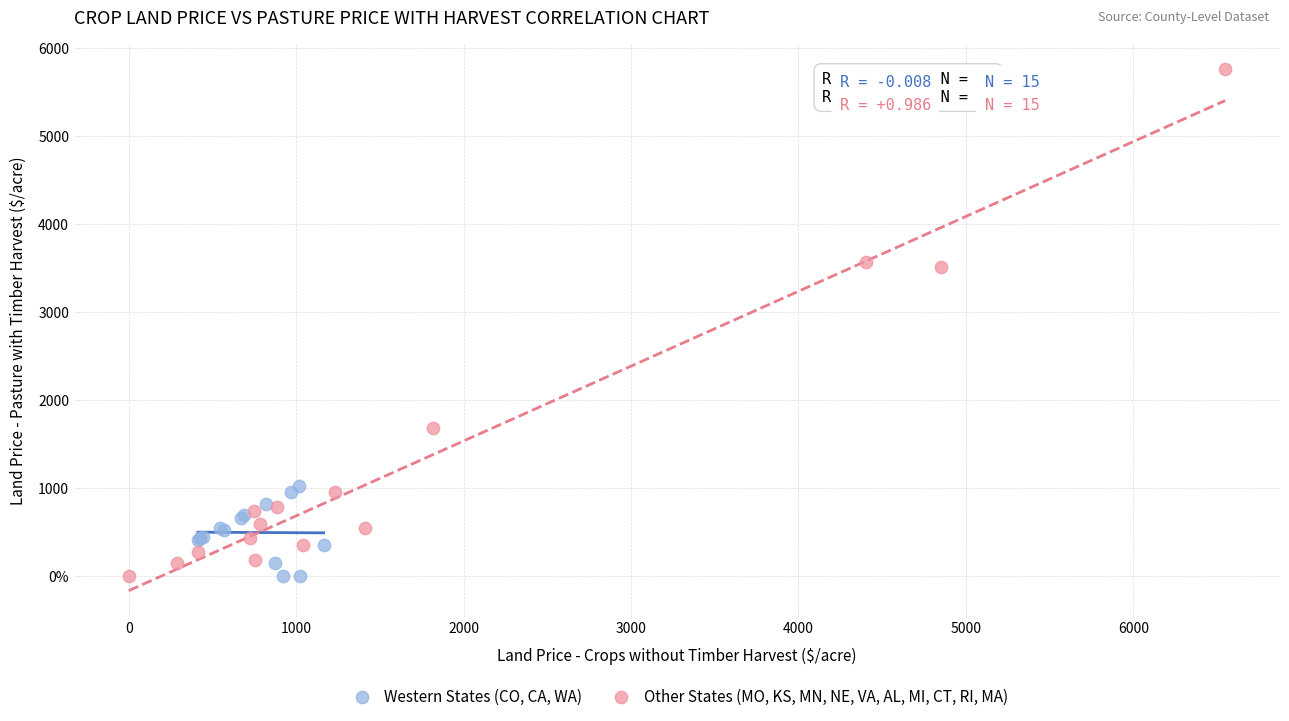

What are all the series names shown in the legend?

Western States (CO, CA, WA), Other States (MO, KS, MN, NE, VA, AL, MI, CT, RI, MA)